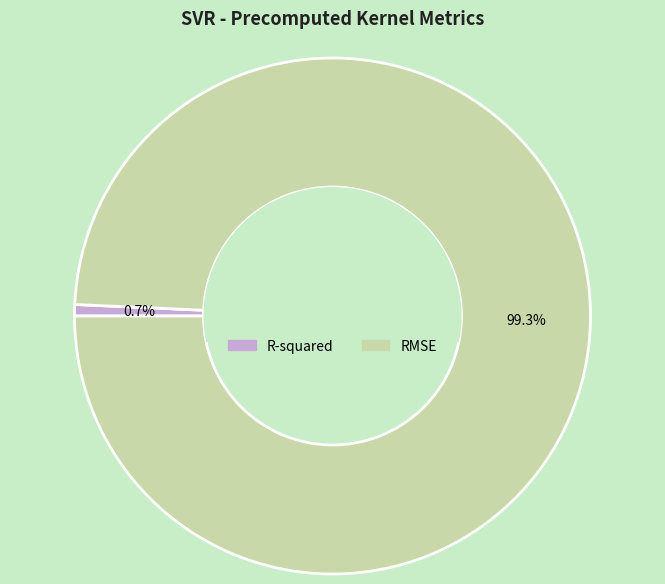

Rank the categories by value from highest to lowest.

RMSE, R-squared